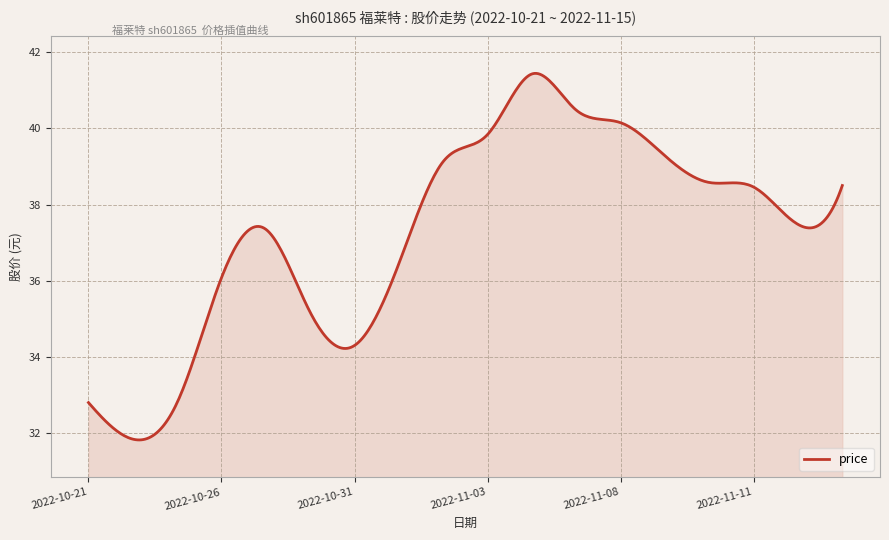

What is the minimum value shown in the chart?

31.8